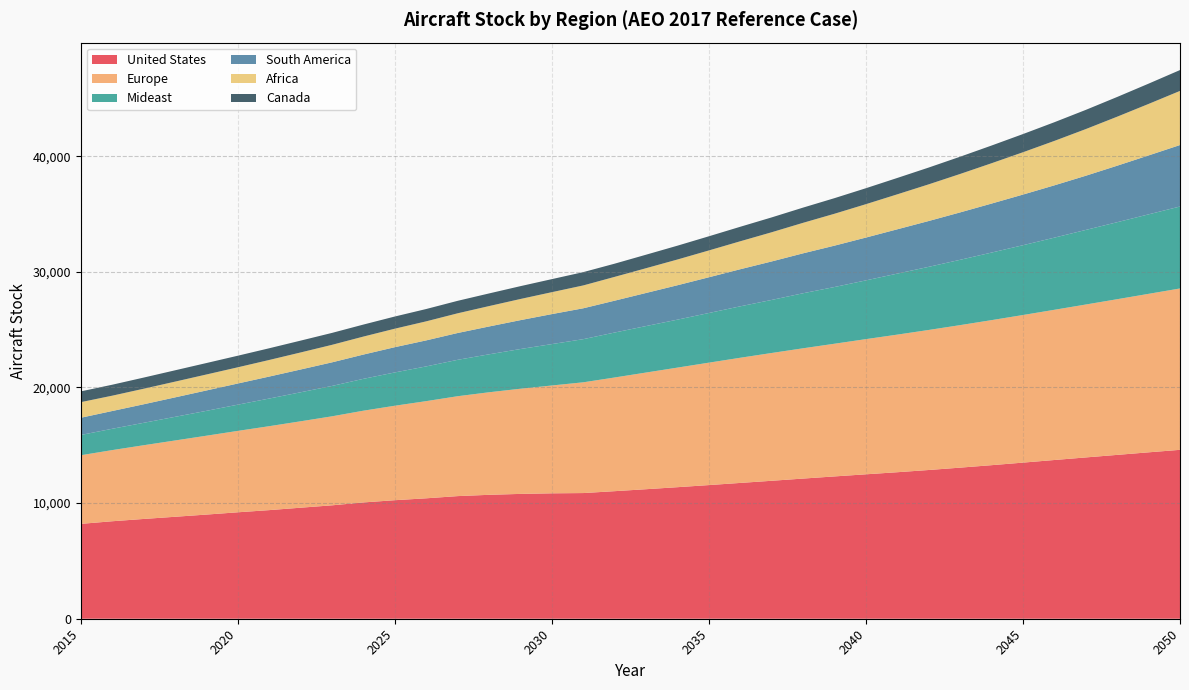

How many distinct data groups are displayed?

6